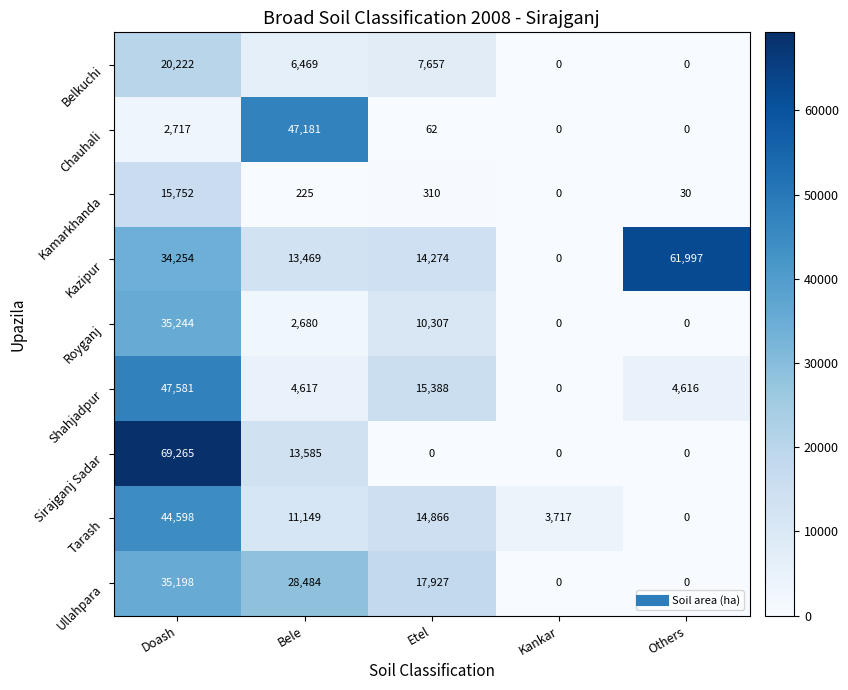

How many values in the Sirajganj Sadar series exceed 0?

2